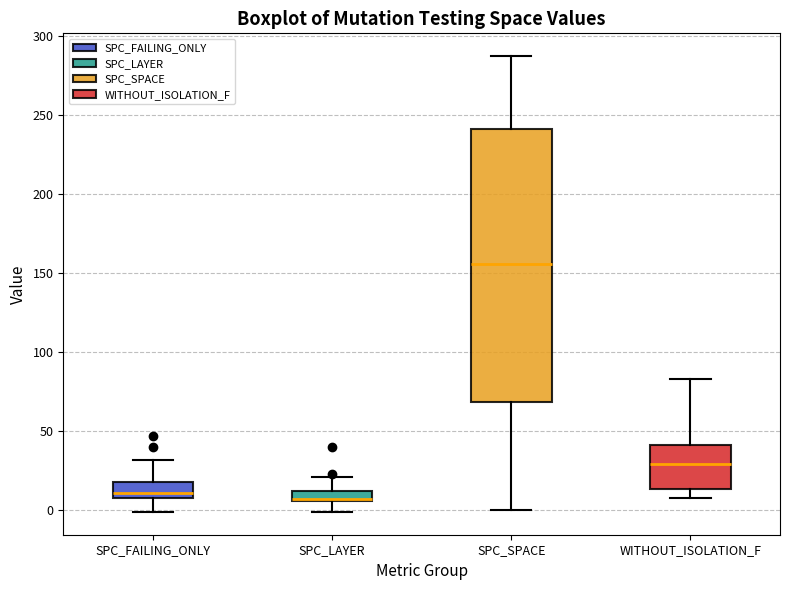

Comparing the boxes themselves (not the whiskers), which one is the tallest?

SPC_SPACE